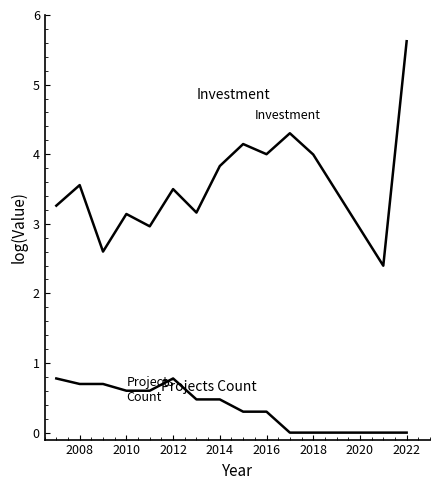

Does the chart display data point markers on the line(s)?

No